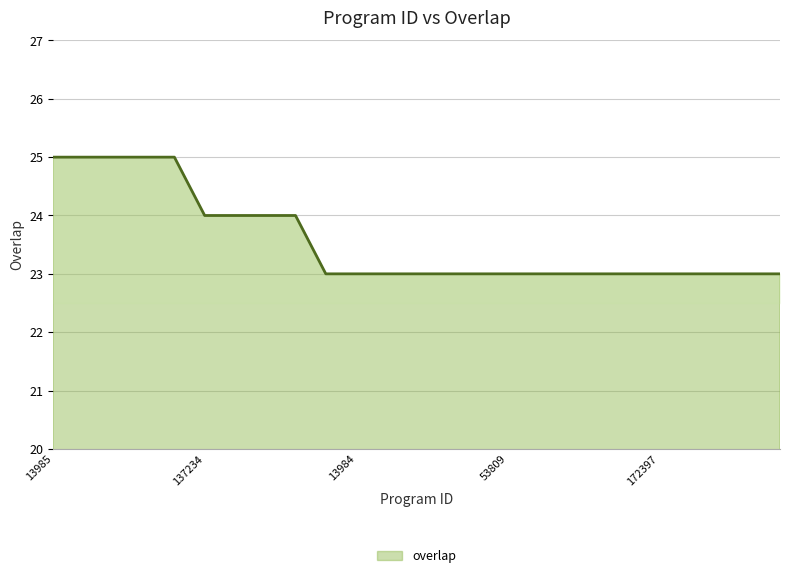

Reading right to left, list all the values displayed in this chart.

23	23	23	23	23	23	23	23	23	23	23	23	23	23	23	23	24	24	24	24	25	25	25	25	25